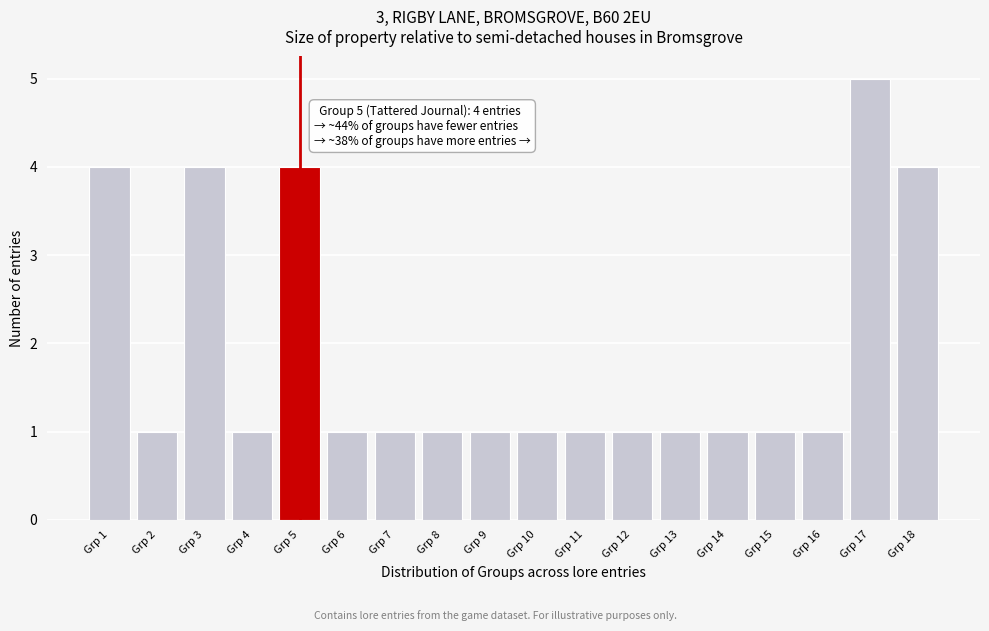

Which range on the x-axis has the tallest bar?

16.5 to 17.5